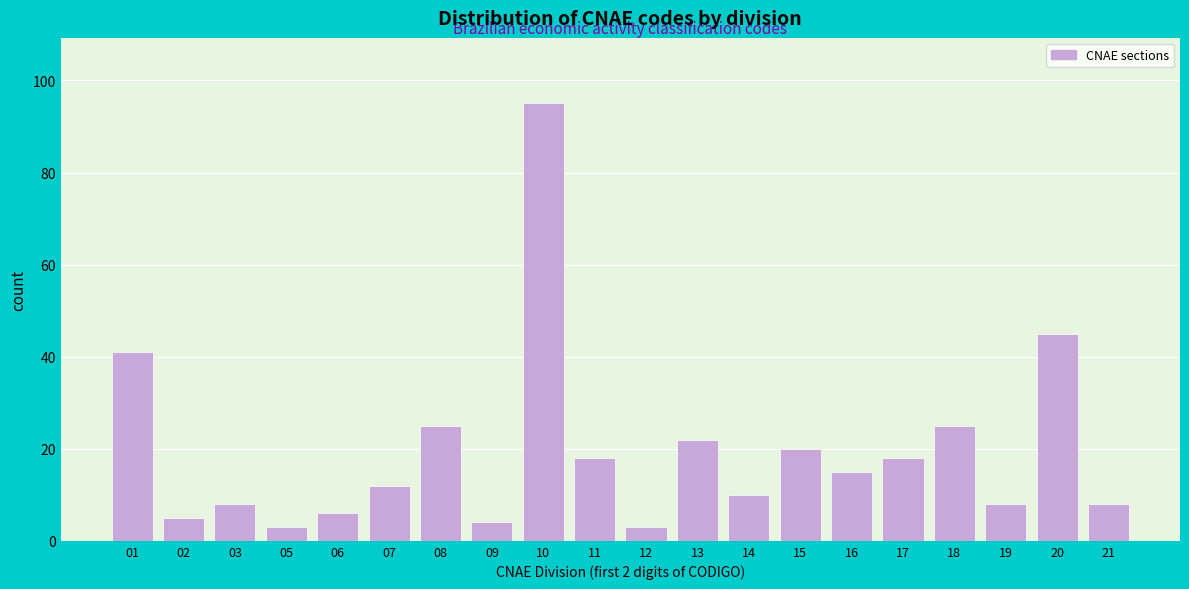

Reading right to left, what are all the values shown in this chart?

21=8	20=45	19=8	18=25	17=18	16=15	15=20	14=10	13=22	12=3	11=18	10=95	09=4	08=25	07=12	06=6	05=3	03=8	02=5	01=41